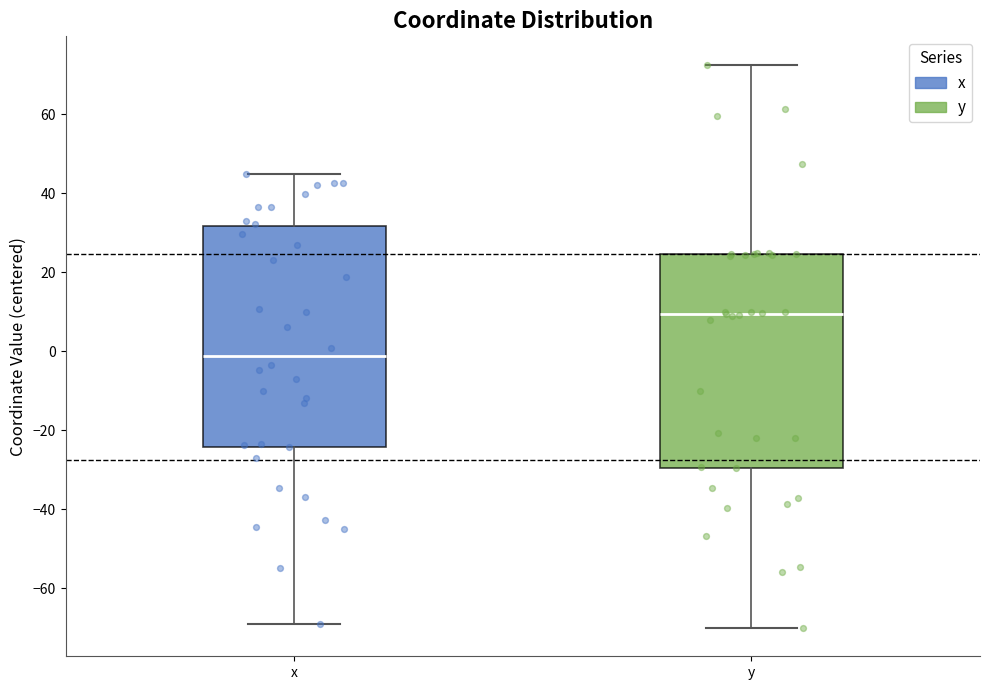

Where does the lower whisker of the box for y end on the y-axis? The values are not printed on the chart, so give them approximately, as read against the axis.

-70